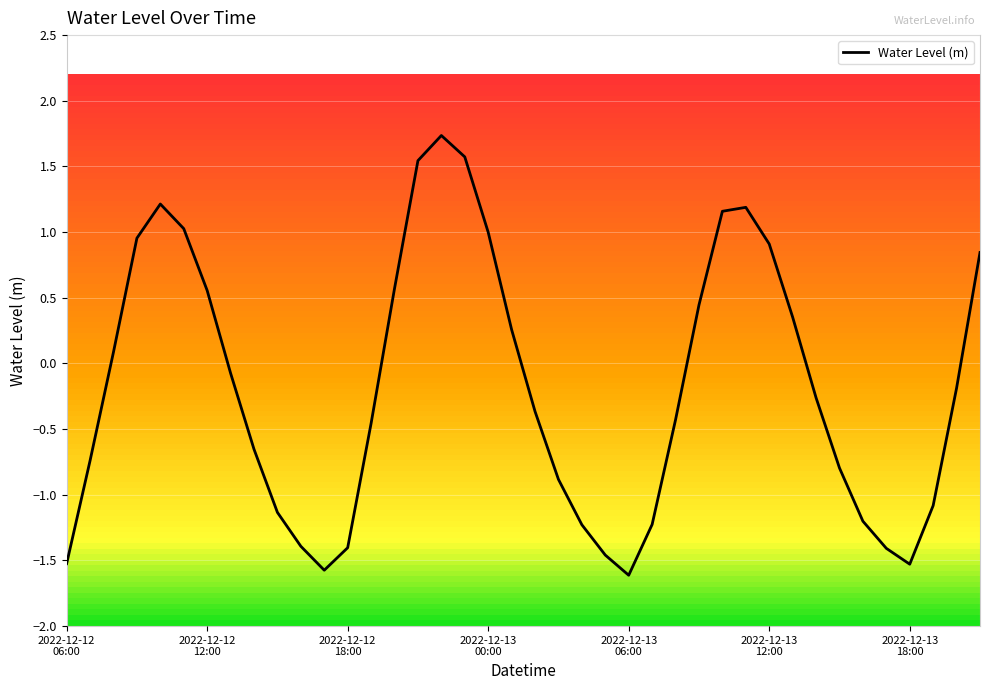

What is the maximum value shown in the chart?

1.7